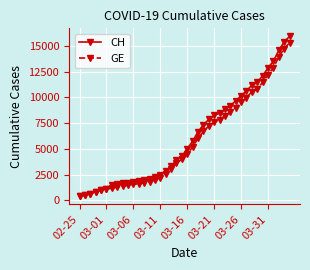

What is the value of the CH point at the 14th from the left?

2051